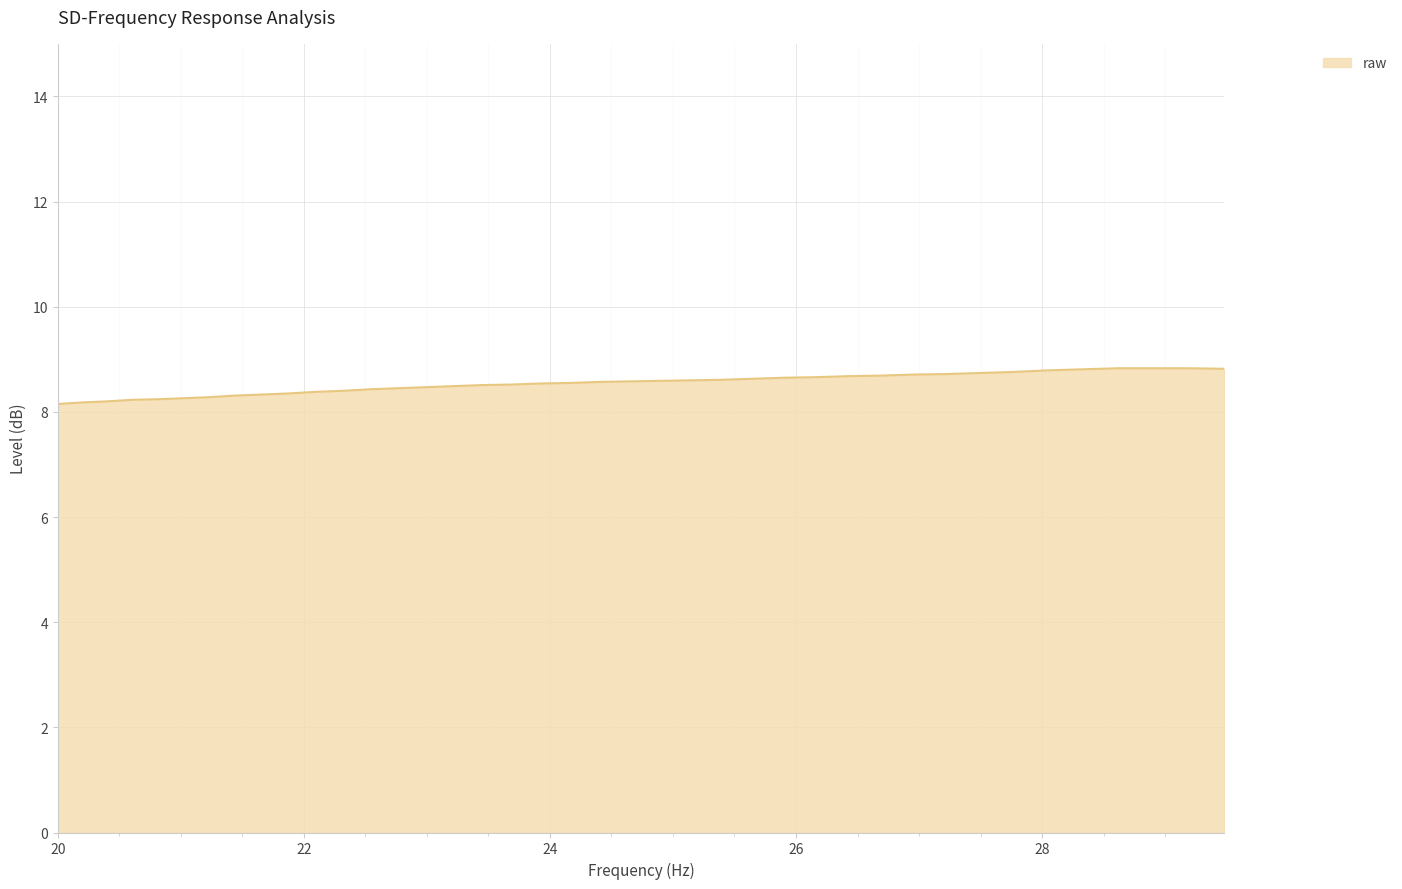

What is the minimum value shown in the chart?

8.2